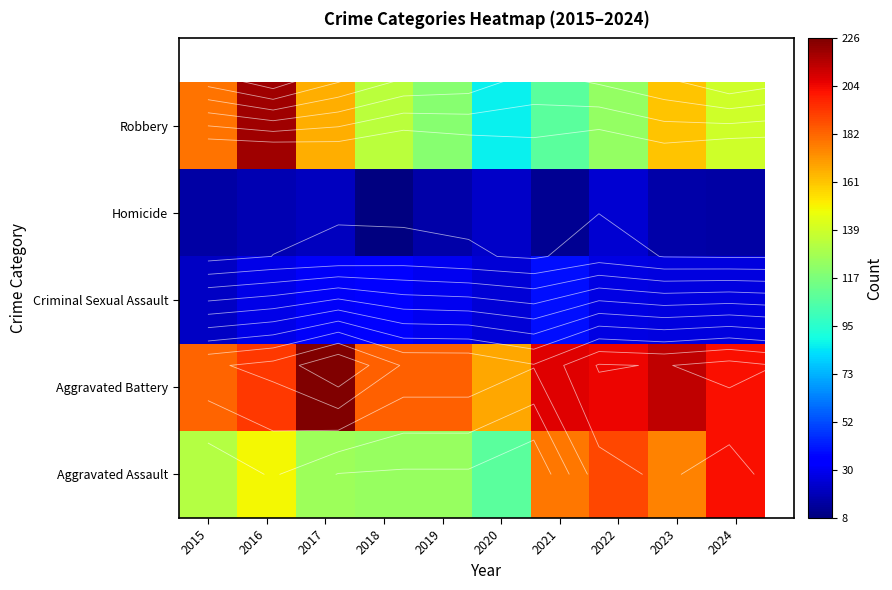

The Aggravated Assault series shows 179 at 2021. True or false?

True